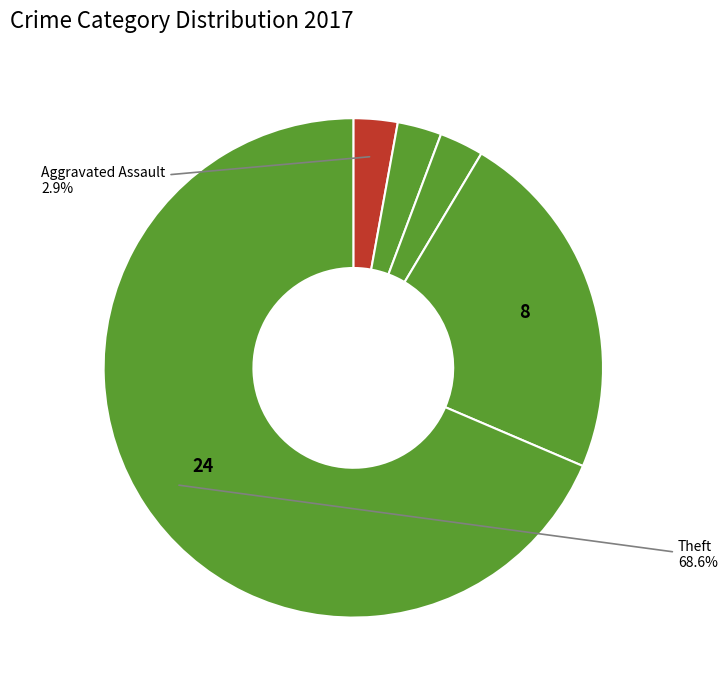

How many slices are in this pie chart?

5